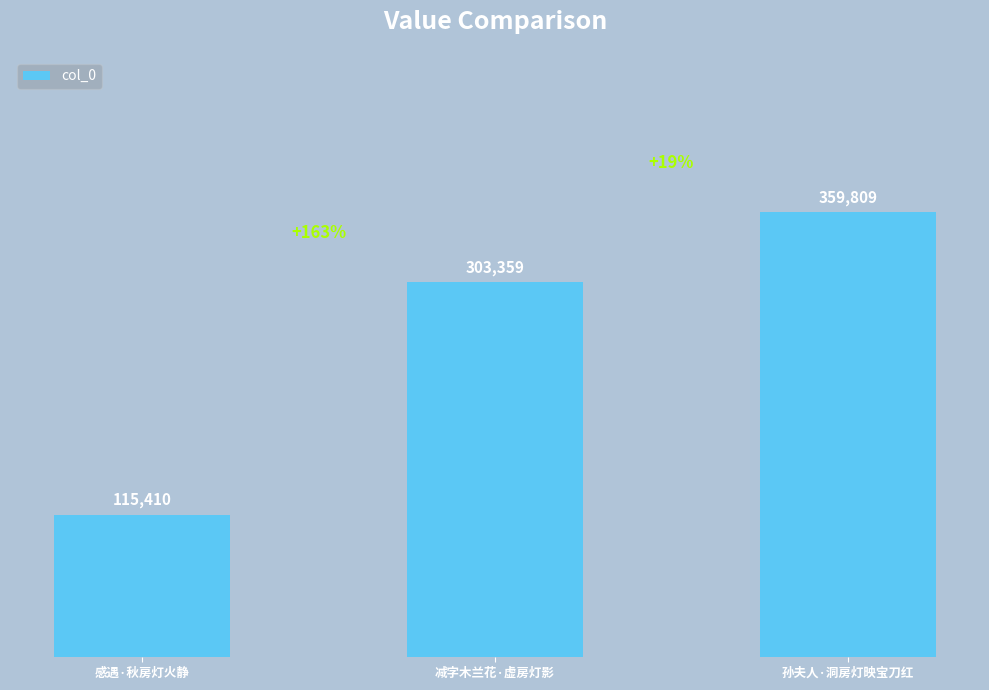

How many series are shown in this chart?

1